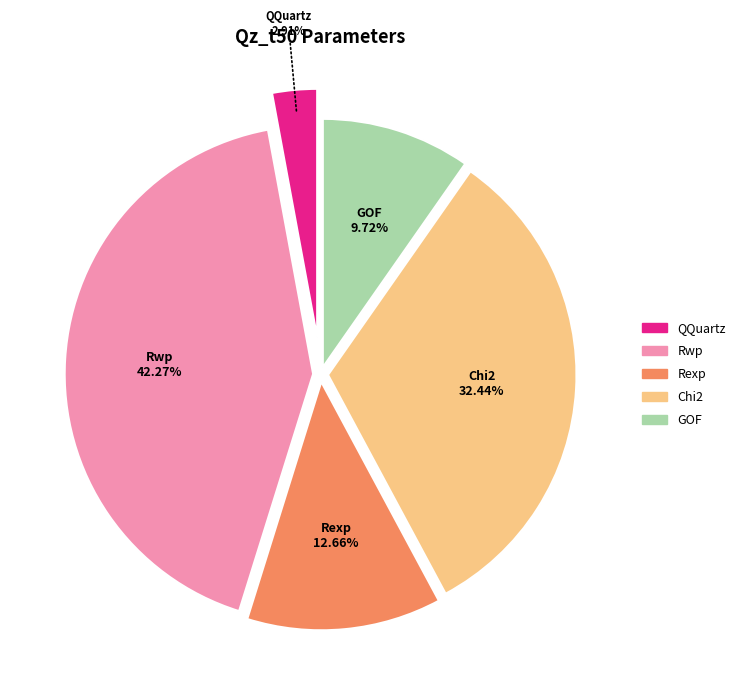

What is the smallest slice in the pie chart?

QQuartz